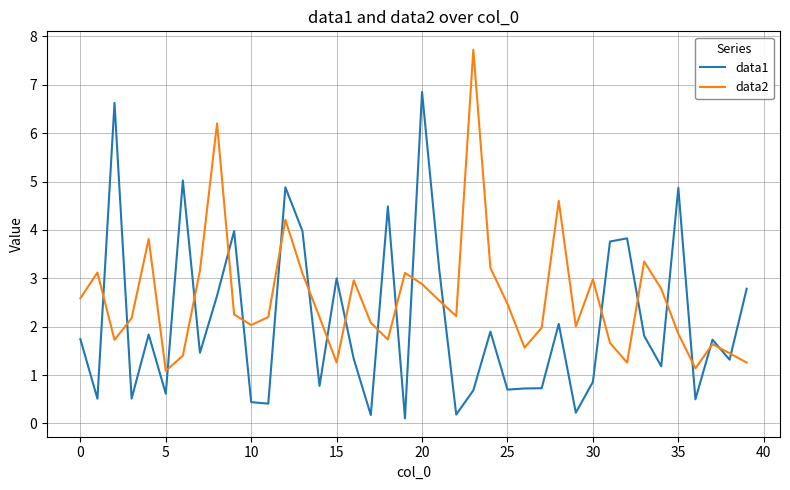

What is the maximum value shown in the chart?

7.7